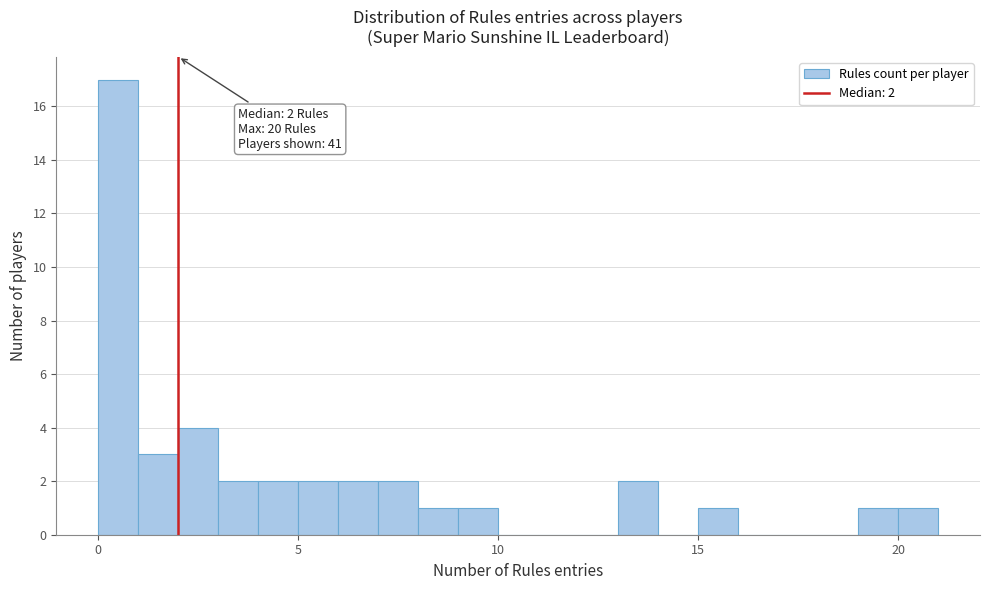

Read against the x-axis, roughly where is the centre of the tallest bar?

0.5